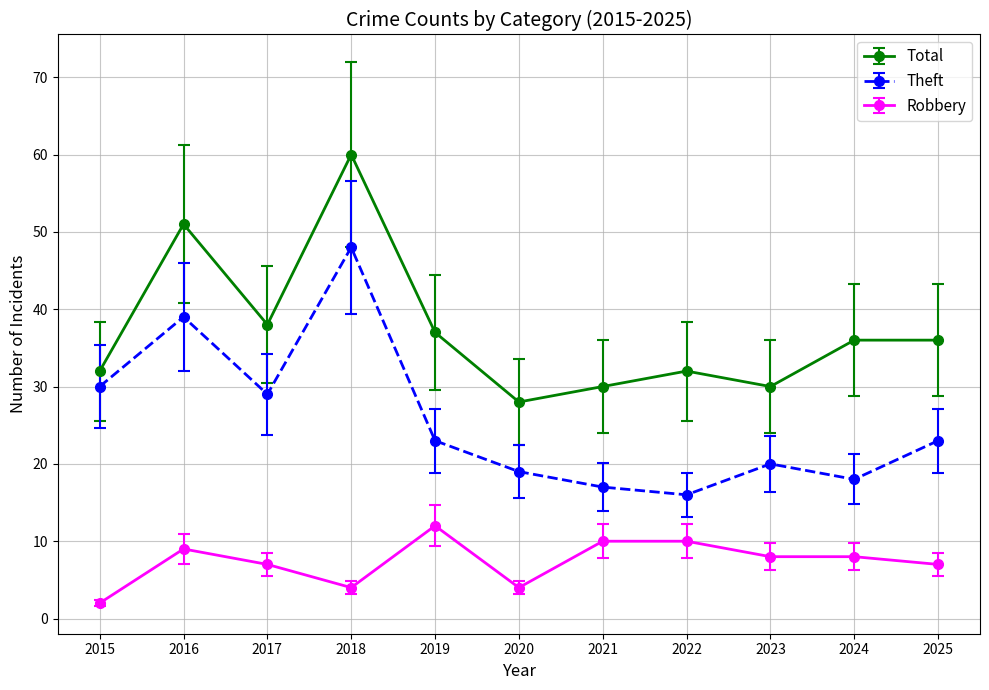

Is the value of Robbery at 2025 greater than the value of Total at 2020?

No